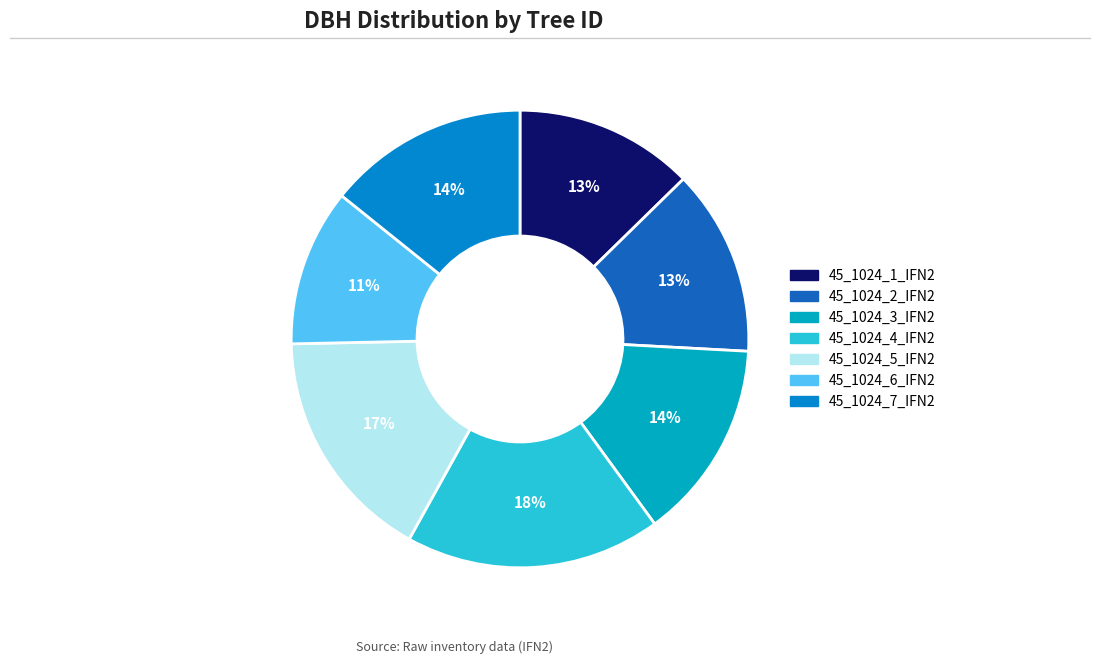

Is there any slice that represents more than half of the pie?

No